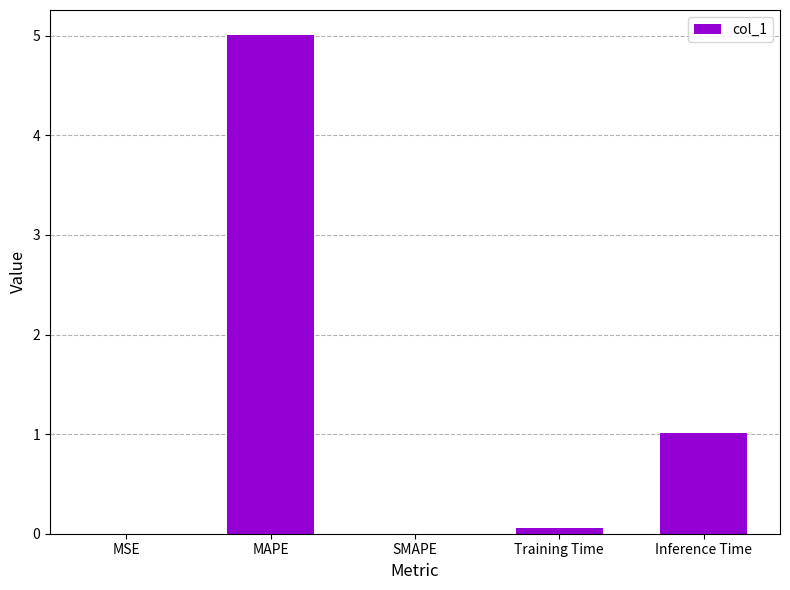

Read the value at MAPE.

5.0